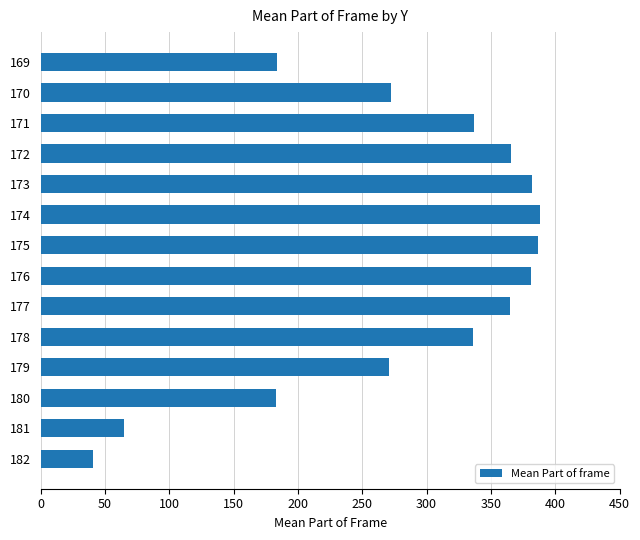

How many data points are less than 337?

7